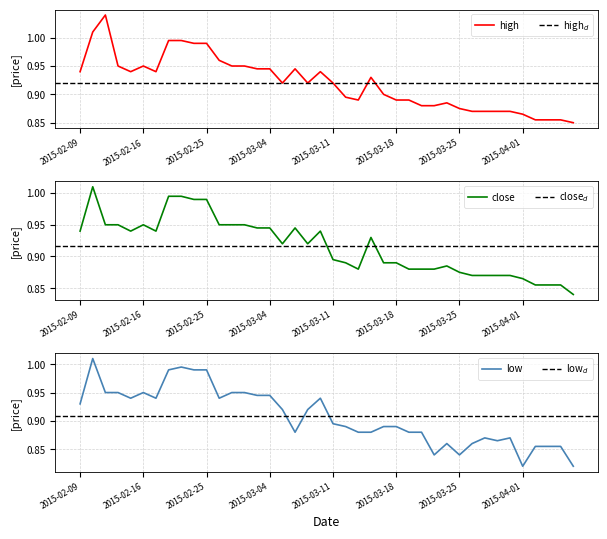

At which label does high reach its minimum?

2015-04-07